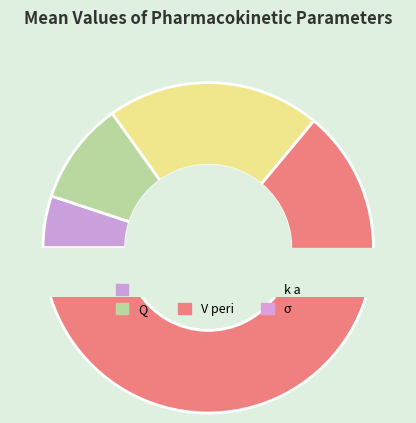

Which category has the biggest portion of the pie?

V peri